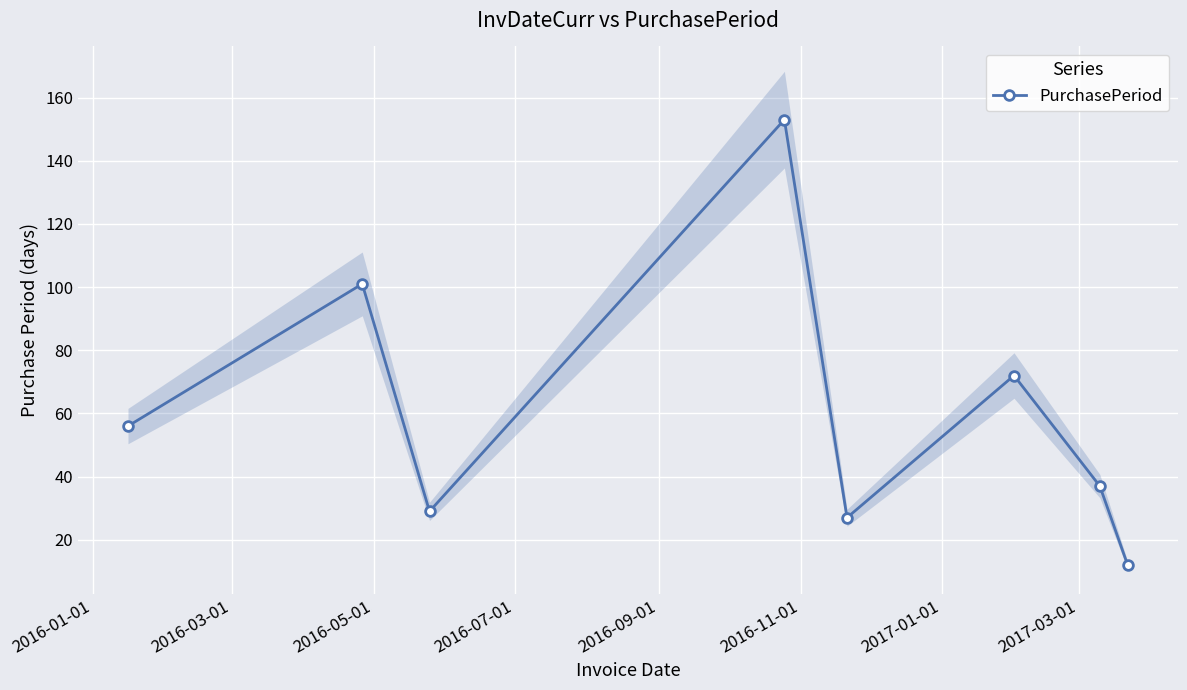

How many interior local peaks does the PurchasePeriod series have?

3